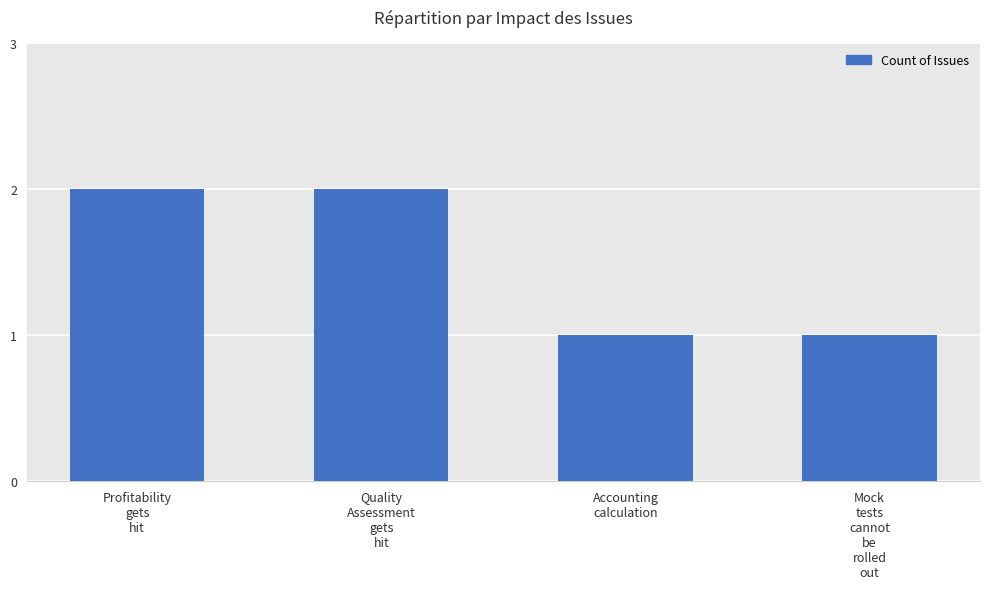

What is the value of the 3rd bar from the left?

1